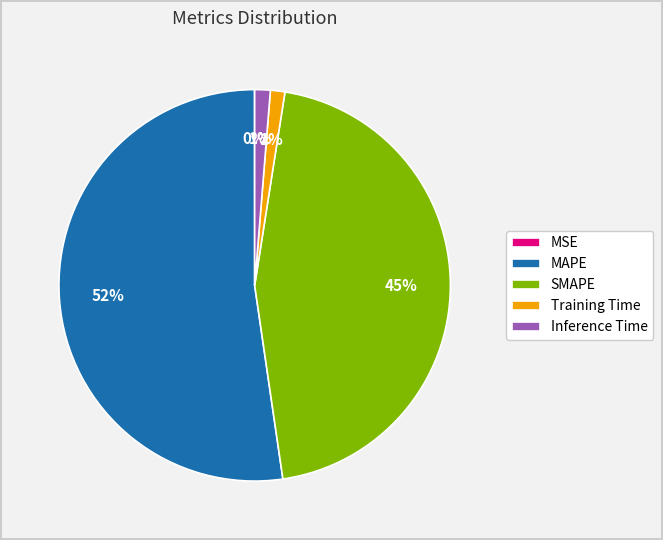

Is there any slice that represents more than half of the pie?

Yes